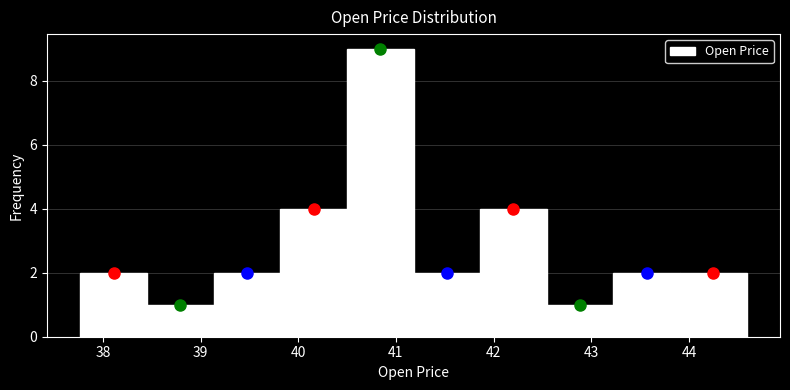

Reading left to right, list every bar in this chart as the range it spans on the x-axis followed by its height. Neither the bar edges nor the heights are printed on the chart, so give them approximately, as read against the axes.

37.8 to 38.5: 2
38.5 to 39.1: 1
39.1 to 39.8: 2
39.8 to 40.5: 4
40.5 to 41.2: 9
41.2 to 41.9: 2
41.9 to 42.5: 4
42.5 to 43.2: 1
43.2 to 43.9: 2
43.9 to 44.6: 2